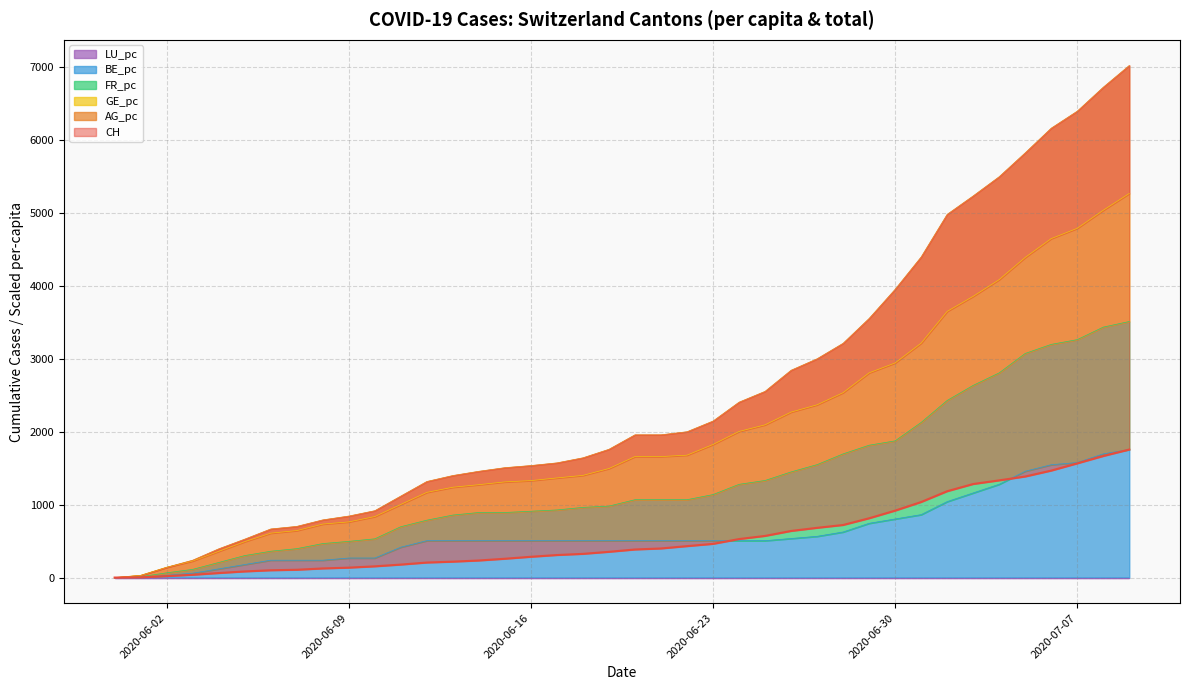

What is the highest value of the BE_pc series?

1756.0